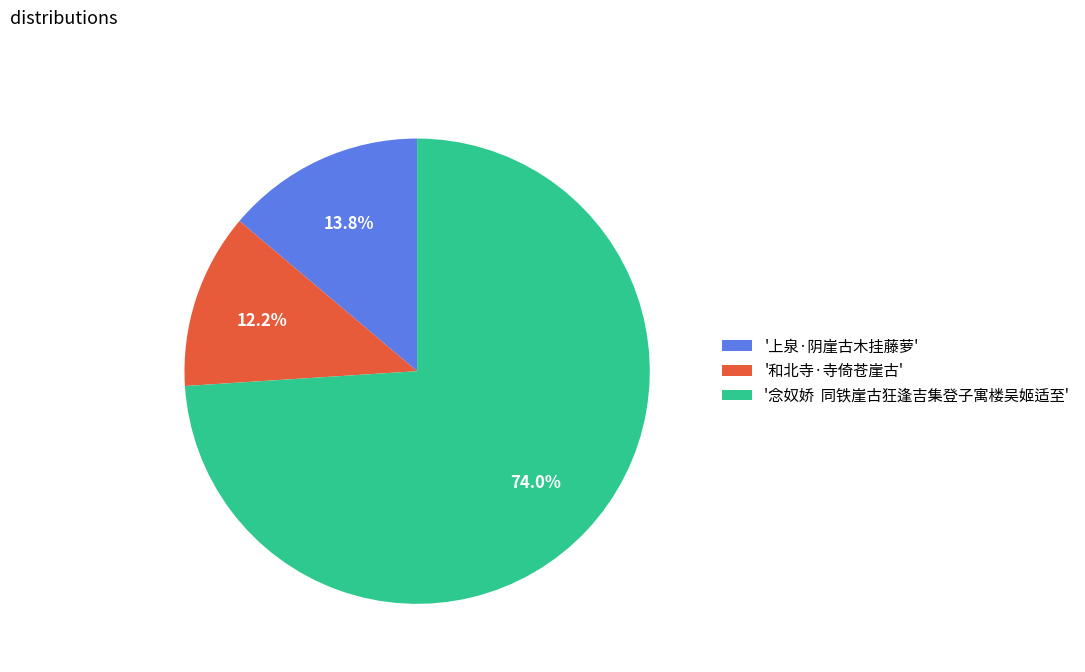

Which category has the smallest portion of the pie?

'和北寺·寺倚苍崖古'